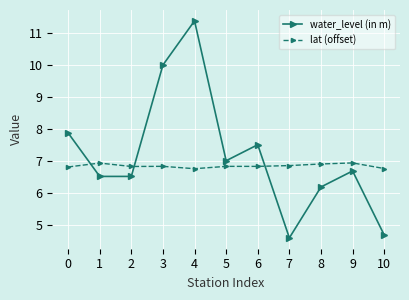

Rank the series by their average value, from lowest to highest.

lat (offset), water_level (in m)